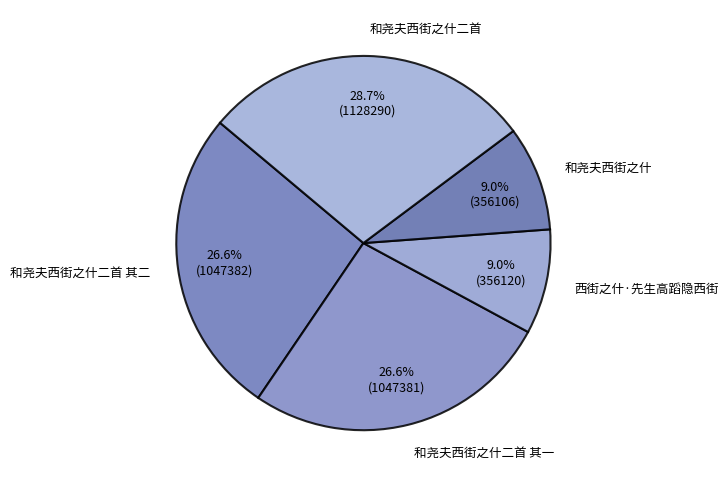

Between 西街之什·先生高蹈隐西街 and 和尧夫西街之什二首 其二, which is larger?

和尧夫西街之什二首 其二